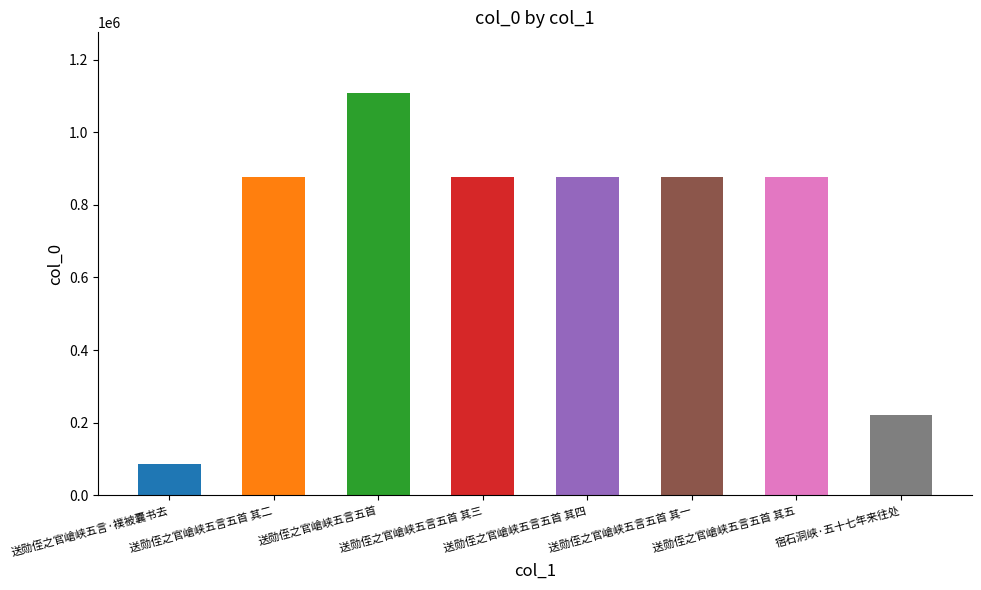

What is the difference between the maximum and second lowest values?

886697